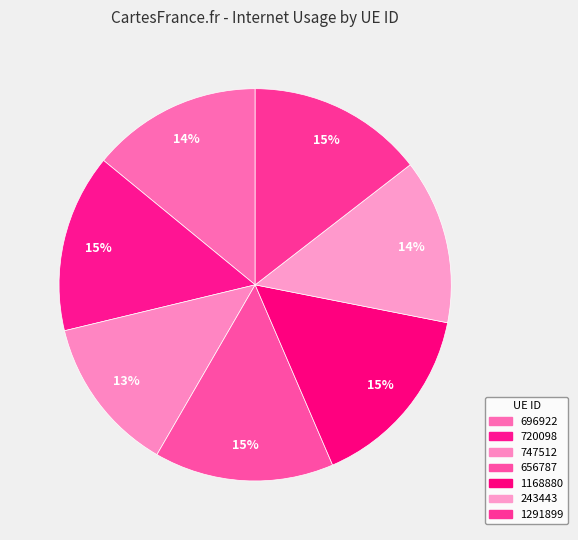

Count the number of slices in the pie.

7